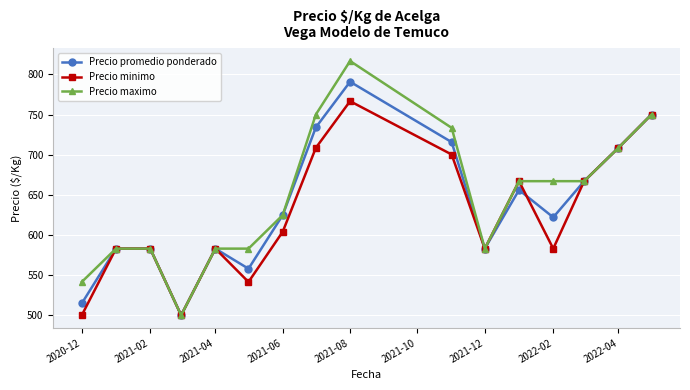

Which series has the largest range (max minus min)?

Precio maximo